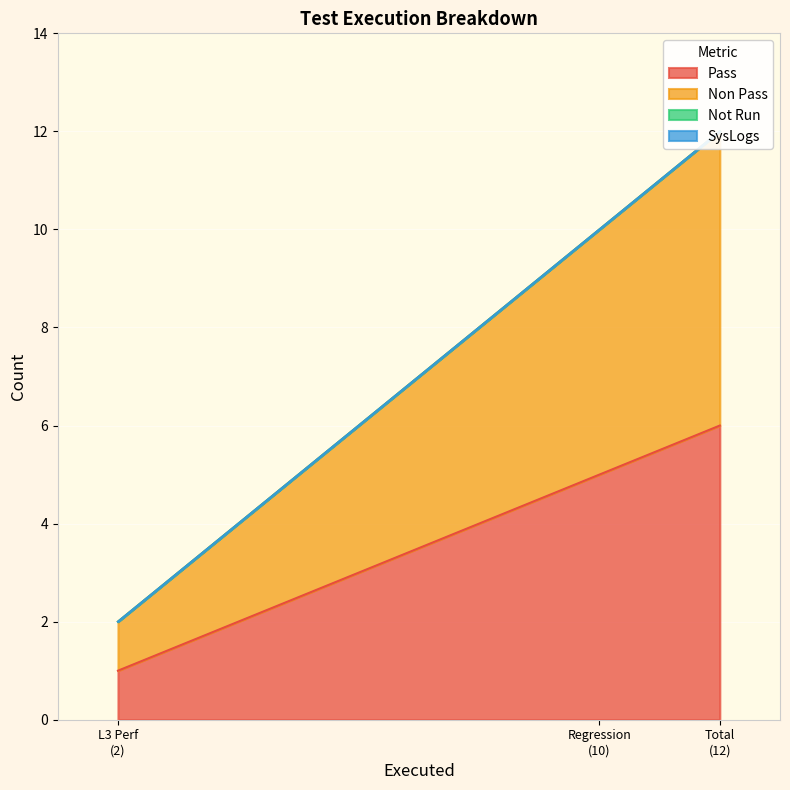

Which category has the highest value across all series?

Total (12)